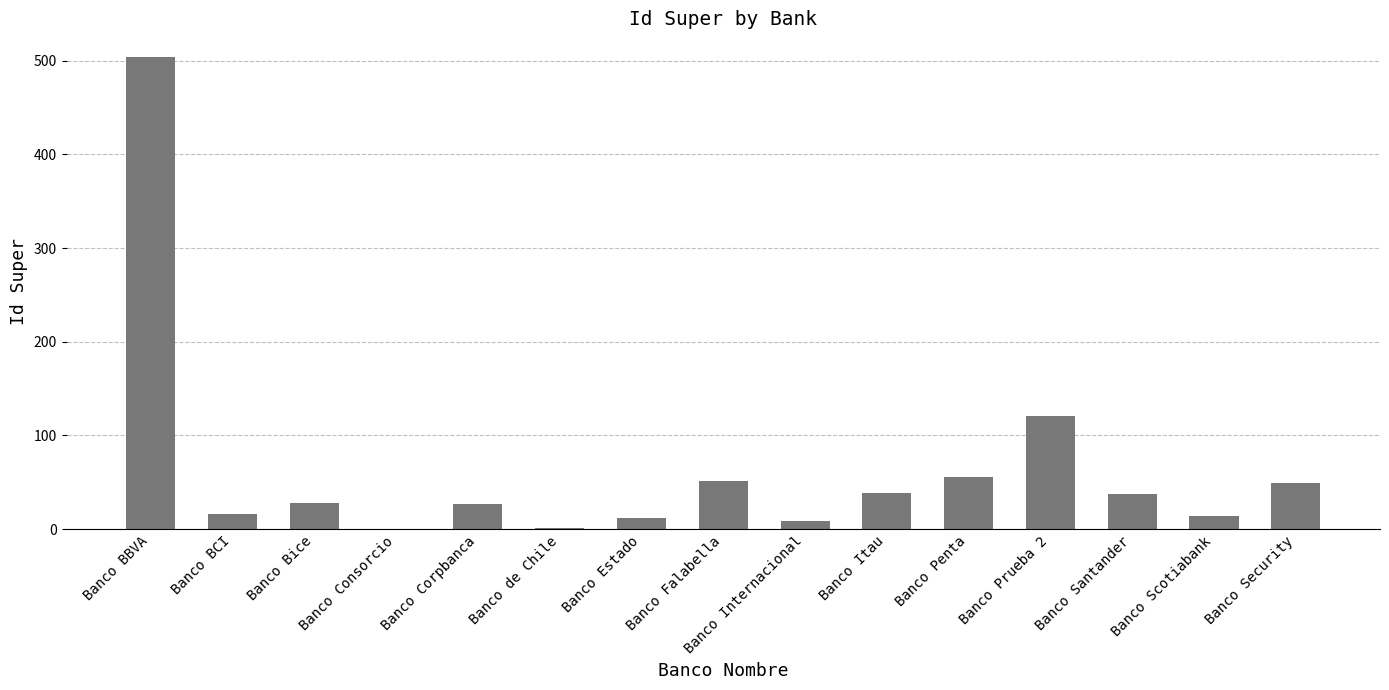

Between Banco Santander and Banco Scotiabank, which is larger?

Banco Santander